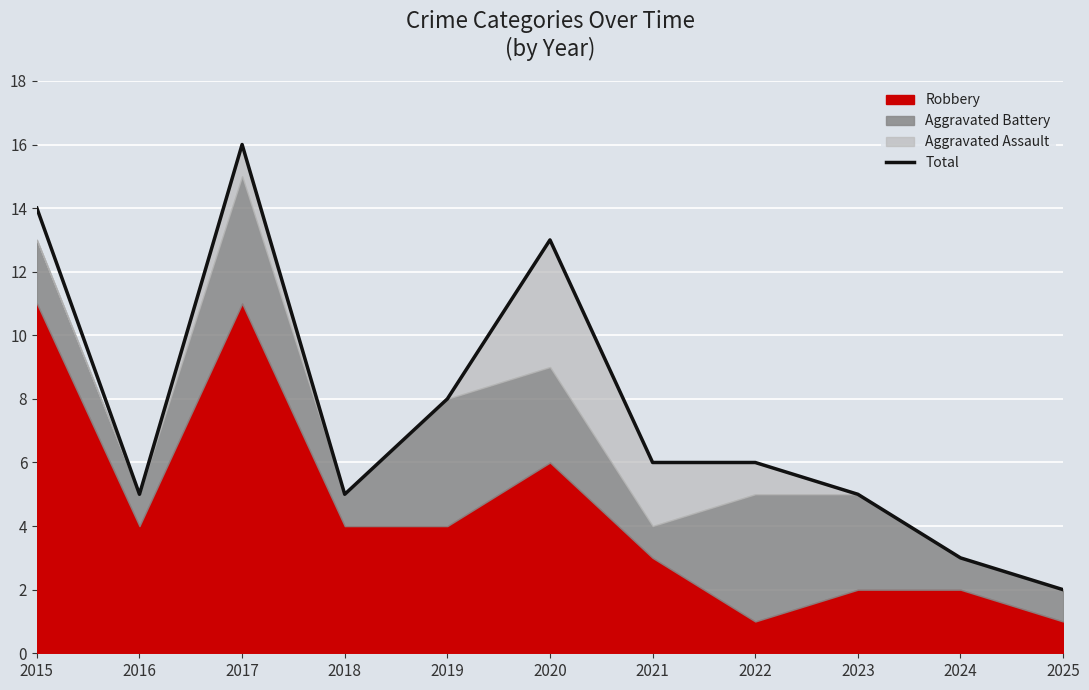

Which has a higher value, 2025 or 2021?

2021